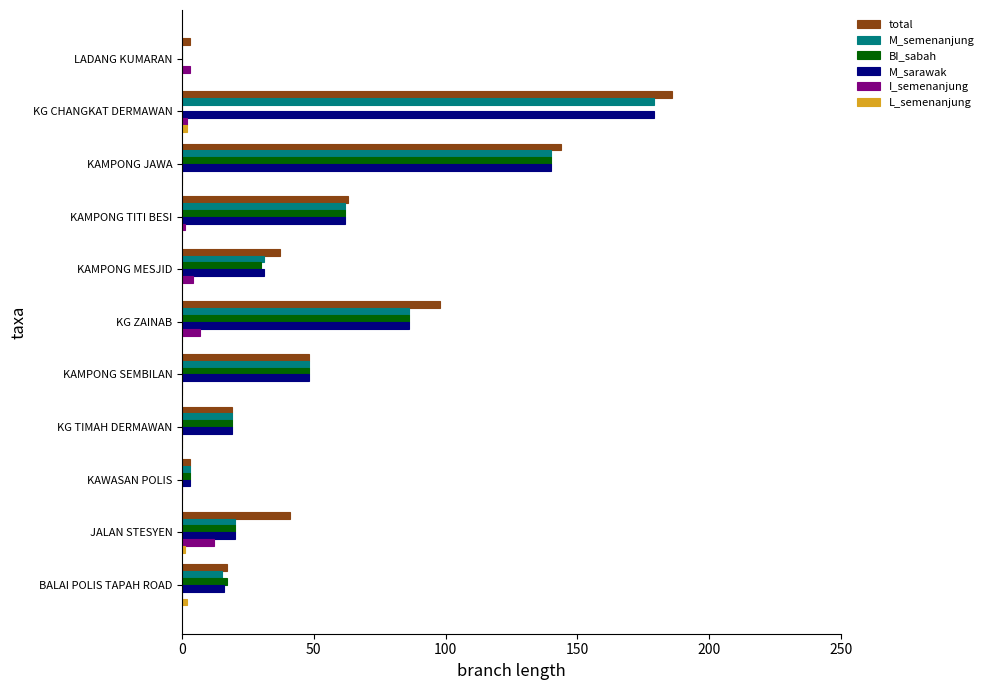

Which label corresponds to the largest value in the chart?

KG CHANGKAT DERMAWAN